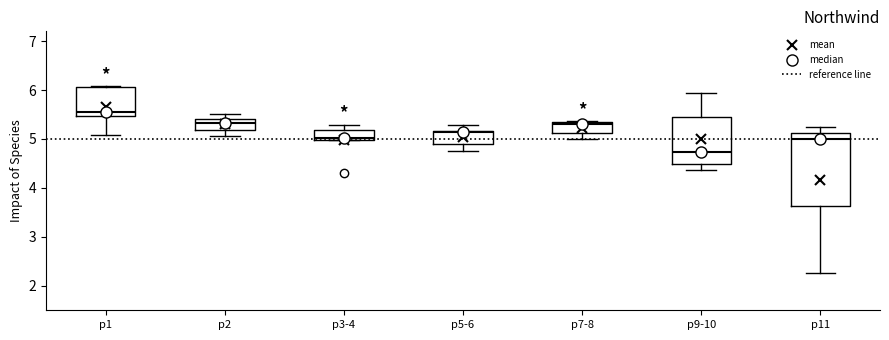

Where is the upper edge of the box for p3-4 on the y-axis? The values are not printed on the chart, so give them approximately, as read against the axis.

5.2